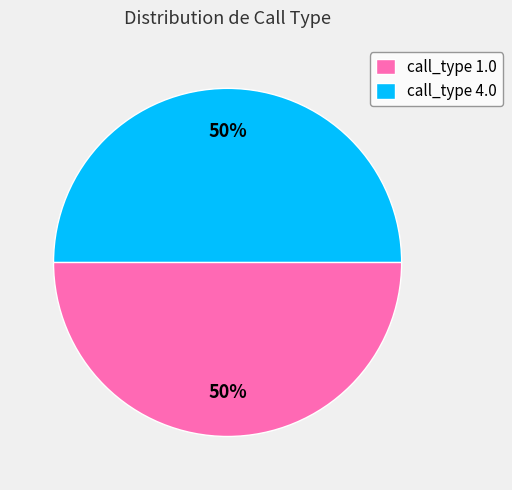

Approximately how many times larger is the value at call_type 1.0 compared to call_type 4.0?

1.0